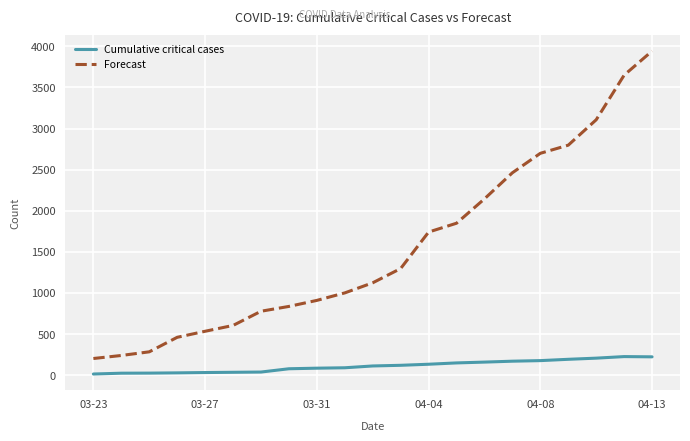

True or false: Cumulative critical cases and Forecast intersect in this chart.

False